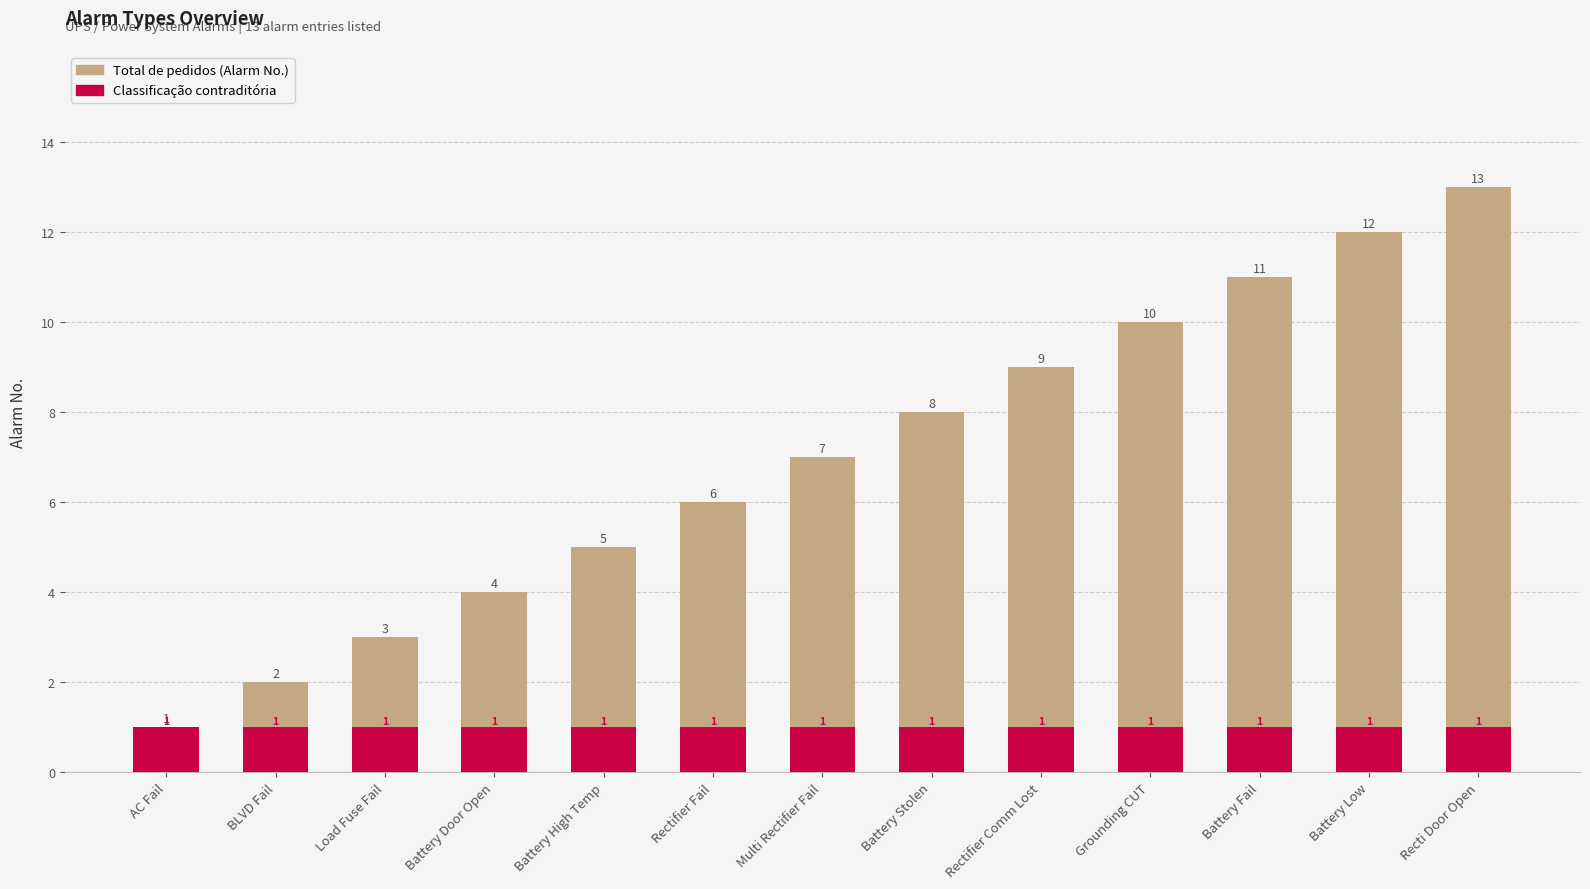

The value of Classificação contraditória at Multi Rectifier Fail is 0. True or false?

False